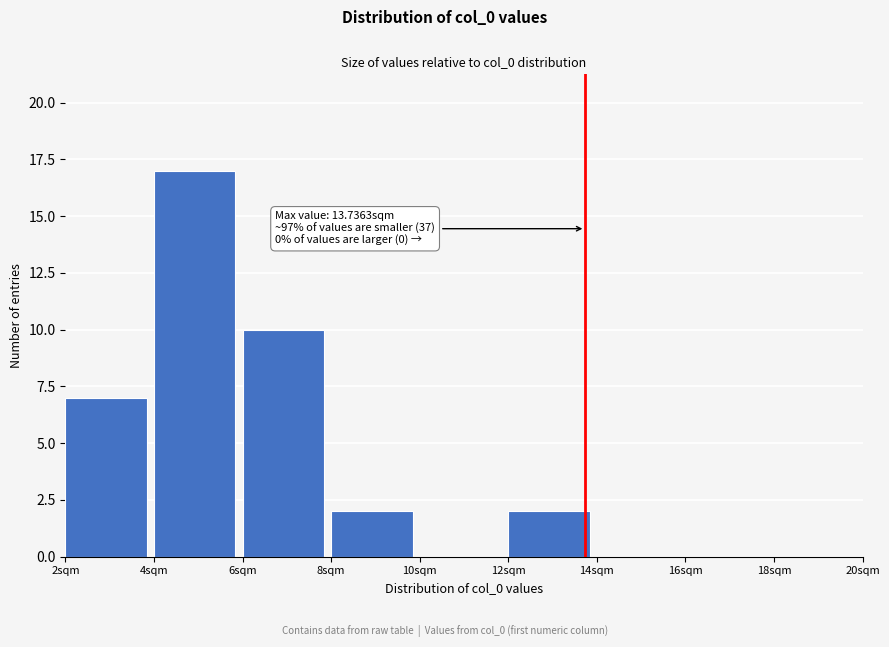

Over which range of the x-axis is the bar tallest?

4 to 6